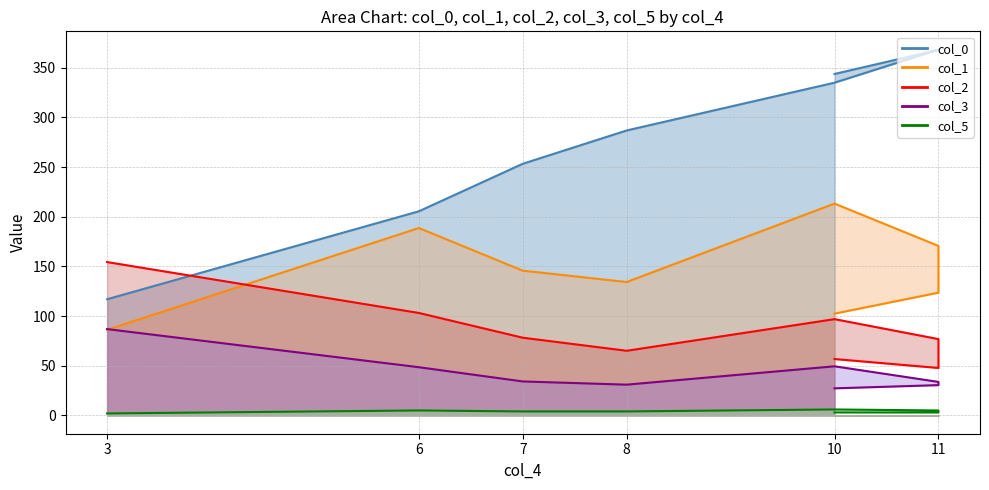

List the series in order of their peak value, lowest first.

col_5, col_3, col_2, col_1, col_0